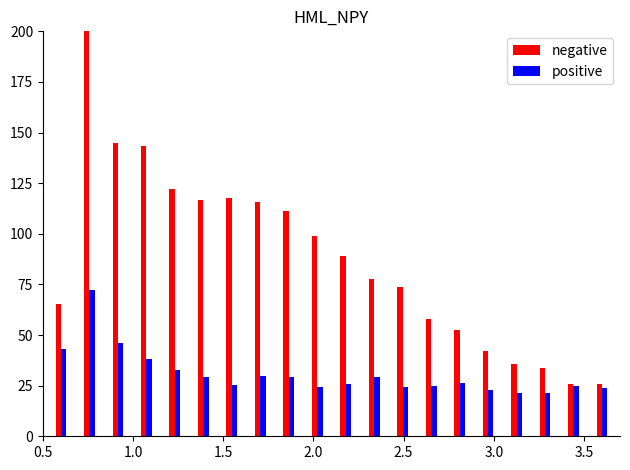

Which series has the widest spread of values?

negative